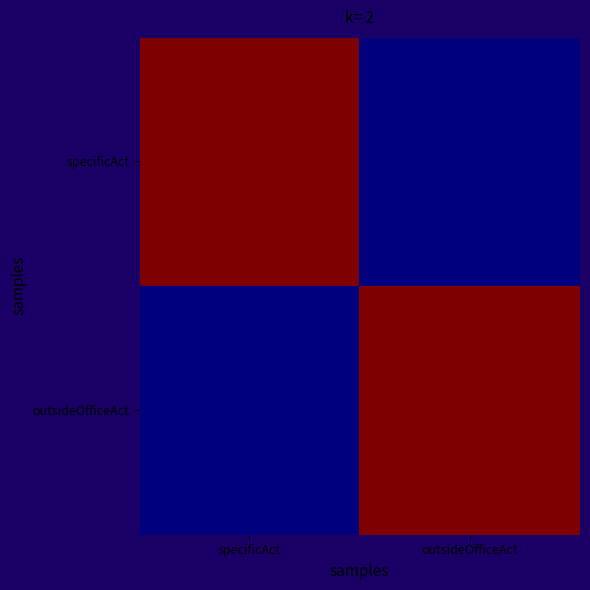

Reading left to right, what are all the values shown in this chart?

specificAct: specificAct=1	outsideOfficeAct=0
outsideOfficeAct: specificAct=0	outsideOfficeAct=1